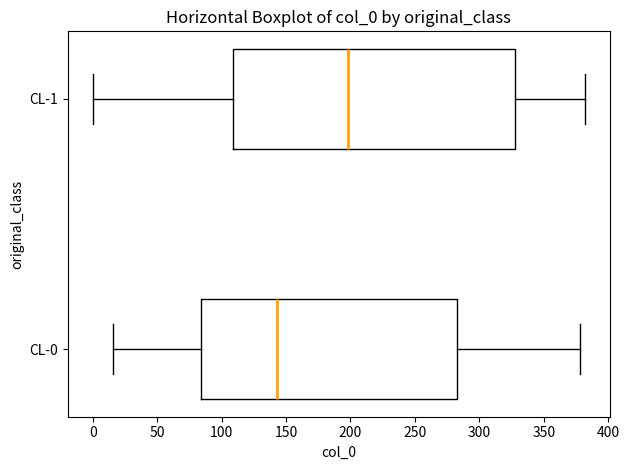

Which box has the furthest to the right median line?

CL-1